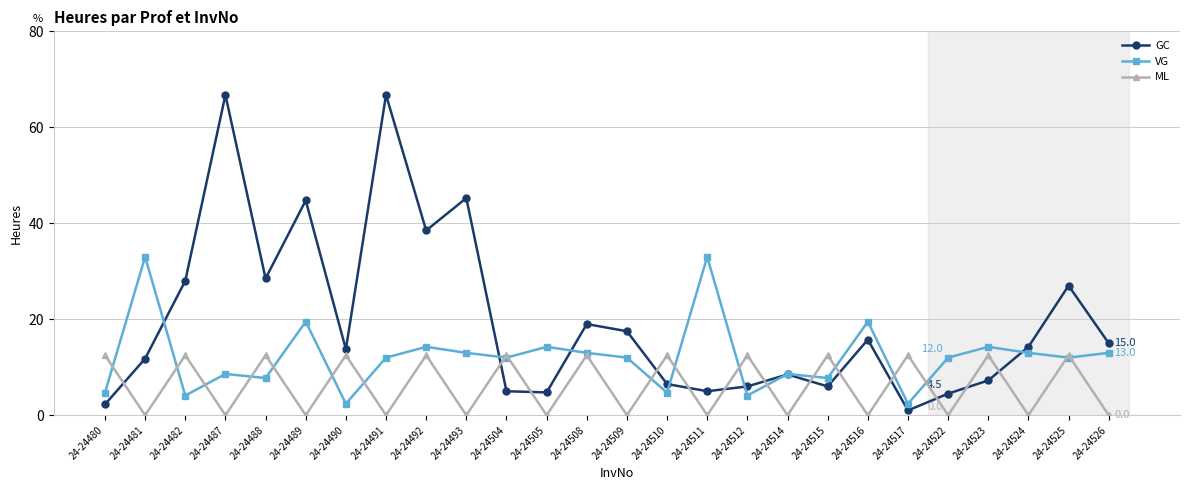

What is the approximate value of VG at 24-24487?

8.6